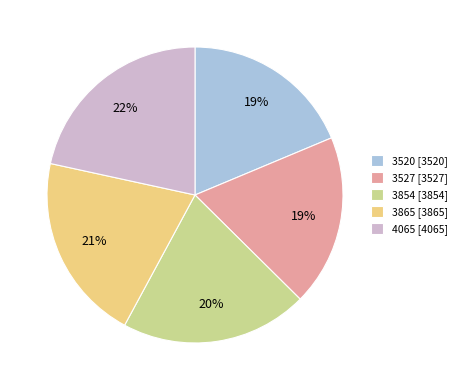

What percentage is the 4065 slice, to the nearest percent?

22%